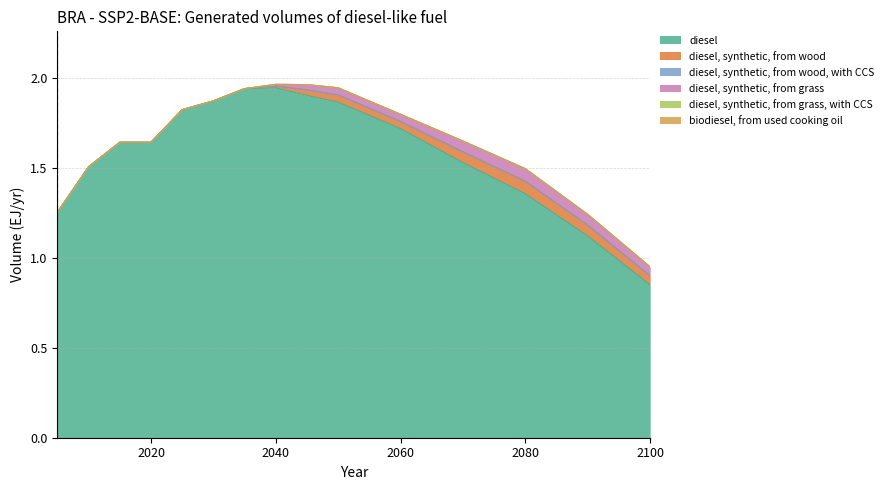

At which category is the sum across all series the highest?

2040